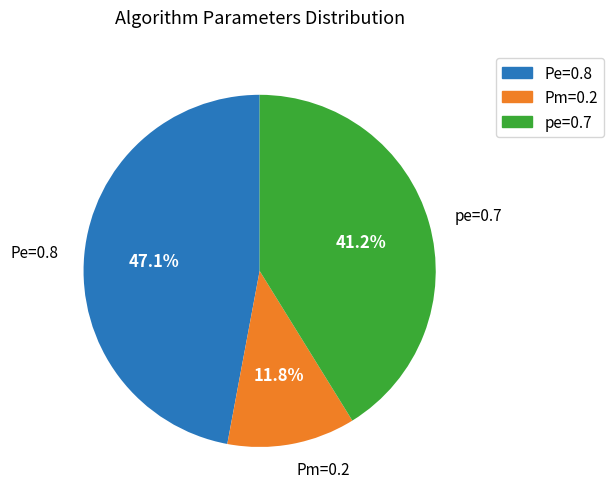

Is there any slice that represents more than half of the pie?

No